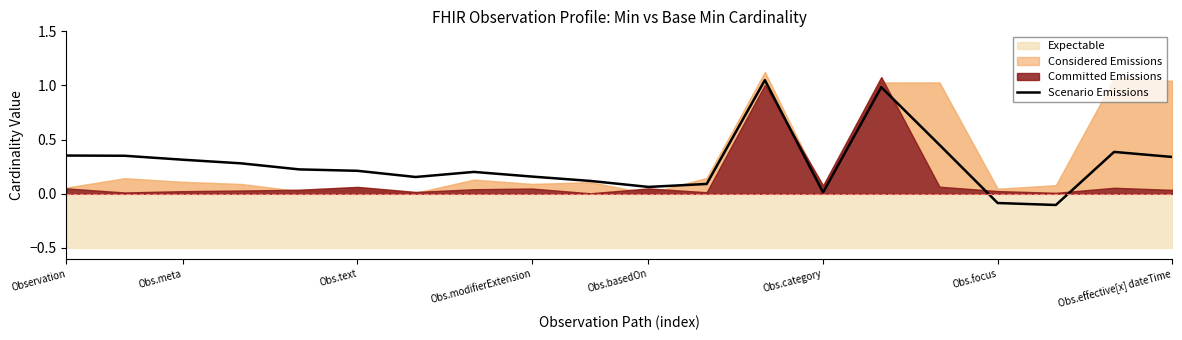

How many points are higher than both their immediate neighbors (excluding endpoints)?

4